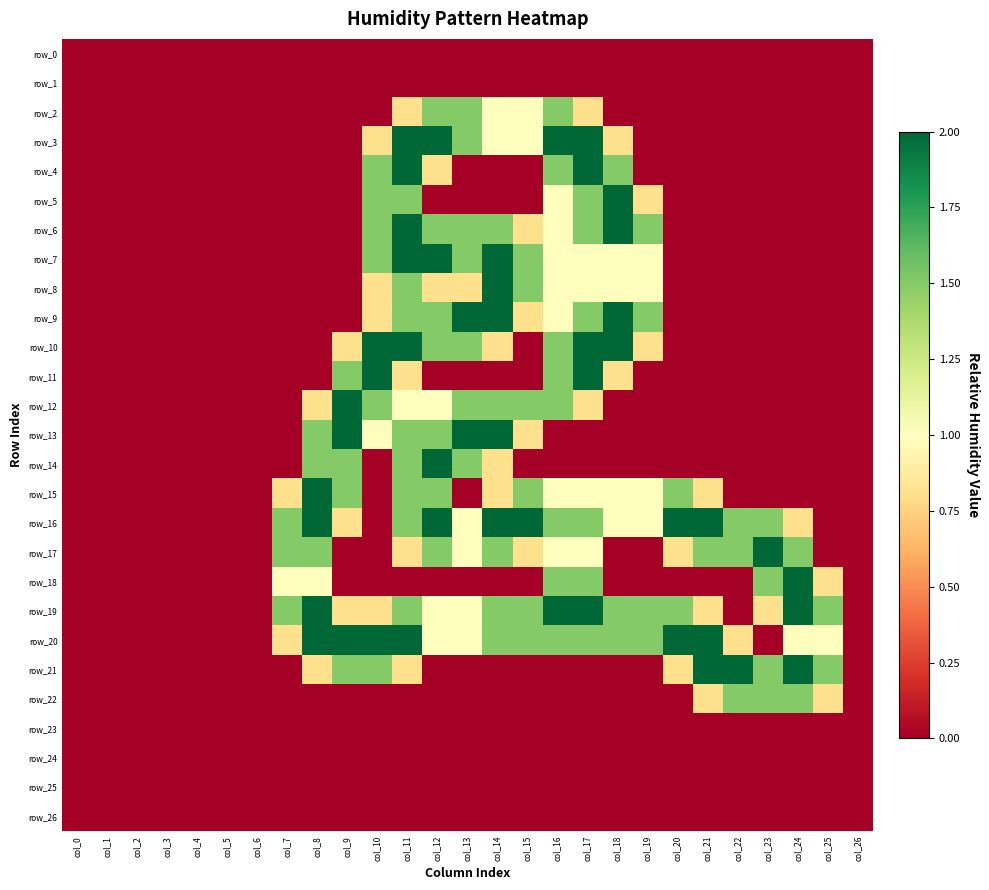

Reading left to right, transcribe all the data shown in this chart.

row_0: 0.0	0.0	0.0	0.0	0.0	0.0	0.0	0.0	0.0	0.0	0.0	0.0	0.0	0.0	0.0	0.0	0.0	0.0	0.0	0.0	0.0	0.0	0.0	0.0	0.0	0.0	0.0
row_1: 0.0	0.0	0.0	0.0	0.0	0.0	0.0	0.0	0.0	0.0	0.0	0.0	0.0	0.0	0.0	0.0	0.0	0.0	0.0	0.0	0.0	0.0	0.0	0.0	0.0	0.0	0.0
row_2: 0.0	0.0	0.0	0.0	0.0	0.0	0.0	0.0	0.0	0.0	0.0	0.8	1.5	1.5	1.0	1.0	1.5	0.8	0.0	0.0	0.0	0.0	0.0	0.0	0.0	0.0	0.0
row_3: 0.0	0.0	0.0	0.0	0.0	0.0	0.0	0.0	0.0	0.0	0.8	2.0	2.0	1.5	1.0	1.0	2.0	2.0	0.8	0.0	0.0	0.0	0.0	0.0	0.0	0.0	0.0
row_4: 0.0	0.0	0.0	0.0	0.0	0.0	0.0	0.0	0.0	0.0	1.5	2.0	0.8	0.0	0.0	0.0	1.5	2.0	1.5	0.0	0.0	0.0	0.0	0.0	0.0	0.0	0.0
row_5: 0.0	0.0	0.0	0.0	0.0	0.0	0.0	0.0	0.0	0.0	1.5	1.5	0.0	0.0	0.0	0.0	1.0	1.5	2.0	0.8	0.0	0.0	0.0	0.0	0.0	0.0	0.0
row_6: 0.0	0.0	0.0	0.0	0.0	0.0	0.0	0.0	0.0	0.0	1.5	2.0	1.5	1.5	1.5	0.8	1.0	1.5	2.0	1.5	0.0	0.0	0.0	0.0	0.0	0.0	0.0
row_7: 0.0	0.0	0.0	0.0	0.0	0.0	0.0	0.0	0.0	0.0	1.5	2.0	2.0	1.5	2.0	1.5	1.0	1.0	1.0	1.0	0.0	0.0	0.0	0.0	0.0	0.0	0.0
row_8: 0.0	0.0	0.0	0.0	0.0	0.0	0.0	0.0	0.0	0.0	0.8	1.5	0.8	0.8	2.0	1.5	1.0	1.0	1.0	1.0	0.0	0.0	0.0	0.0	0.0	0.0	0.0
row_9: 0.0	0.0	0.0	0.0	0.0	0.0	0.0	0.0	0.0	0.0	0.8	1.5	1.5	2.0	2.0	0.8	1.0	1.5	2.0	1.5	0.0	0.0	0.0	0.0	0.0	0.0	0.0
row_10: 0.0	0.0	0.0	0.0	0.0	0.0	0.0	0.0	0.0	0.8	2.0	2.0	1.5	1.5	0.8	0.0	1.5	2.0	2.0	0.8	0.0	0.0	0.0	0.0	0.0	0.0	0.0
row_11: 0.0	0.0	0.0	0.0	0.0	0.0	0.0	0.0	0.0	1.5	2.0	0.8	0.0	0.0	0.0	0.0	1.5	2.0	0.8	0.0	0.0	0.0	0.0	0.0	0.0	0.0	0.0
row_12: 0.0	0.0	0.0	0.0	0.0	0.0	0.0	0.0	0.8	2.0	1.5	1.0	1.0	1.5	1.5	1.5	1.5	0.8	0.0	0.0	0.0	0.0	0.0	0.0	0.0	0.0	0.0
row_13: 0.0	0.0	0.0	0.0	0.0	0.0	0.0	0.0	1.5	2.0	1.0	1.5	1.5	2.0	2.0	0.8	0.0	0.0	0.0	0.0	0.0	0.0	0.0	0.0	0.0	0.0	0.0
row_14: 0.0	0.0	0.0	0.0	0.0	0.0	0.0	0.0	1.5	1.5	0.0	1.5	2.0	1.5	0.8	0.0	0.0	0.0	0.0	0.0	0.0	0.0	0.0	0.0	0.0	0.0	0.0
row_15: 0.0	0.0	0.0	0.0	0.0	0.0	0.0	0.8	2.0	1.5	0.0	1.5	1.5	0.0	0.8	1.5	1.0	1.0	1.0	1.0	1.5	0.8	0.0	0.0	0.0	0.0	0.0
row_16: 0.0	0.0	0.0	0.0	0.0	0.0	0.0	1.5	2.0	0.8	0.0	1.5	2.0	1.0	2.0	2.0	1.5	1.5	1.0	1.0	2.0	2.0	1.5	1.5	0.8	0.0	0.0
row_17: 0.0	0.0	0.0	0.0	0.0	0.0	0.0	1.5	1.5	0.0	0.0	0.8	1.5	1.0	1.5	0.8	1.0	1.0	0.0	0.0	0.8	1.5	1.5	2.0	1.5	0.0	0.0
row_18: 0.0	0.0	0.0	0.0	0.0	0.0	0.0	1.0	1.0	0.0	0.0	0.0	0.0	0.0	0.0	0.0	1.5	1.5	0.0	0.0	0.0	0.0	0.0	1.5	2.0	0.8	0.0
row_19: 0.0	0.0	0.0	0.0	0.0	0.0	0.0	1.5	2.0	0.8	0.8	1.5	1.0	1.0	1.5	1.5	2.0	2.0	1.5	1.5	1.5	0.8	0.0	0.8	2.0	1.5	0.0
row_20: 0.0	0.0	0.0	0.0	0.0	0.0	0.0	0.8	2.0	2.0	2.0	2.0	1.0	1.0	1.5	1.5	1.5	1.5	1.5	1.5	2.0	2.0	0.8	0.0	1.0	1.0	0.0
row_21: 0.0	0.0	0.0	0.0	0.0	0.0	0.0	0.0	0.8	1.5	1.5	0.8	0.0	0.0	0.0	0.0	0.0	0.0	0.0	0.0	0.8	2.0	2.0	1.5	2.0	1.5	0.0
row_22: 0.0	0.0	0.0	0.0	0.0	0.0	0.0	0.0	0.0	0.0	0.0	0.0	0.0	0.0	0.0	0.0	0.0	0.0	0.0	0.0	0.0	0.8	1.5	1.5	1.5	0.8	0.0
row_23: 0.0	0.0	0.0	0.0	0.0	0.0	0.0	0.0	0.0	0.0	0.0	0.0	0.0	0.0	0.0	0.0	0.0	0.0	0.0	0.0	0.0	0.0	0.0	0.0	0.0	0.0	0.0
row_24: 0.0	0.0	0.0	0.0	0.0	0.0	0.0	0.0	0.0	0.0	0.0	0.0	0.0	0.0	0.0	0.0	0.0	0.0	0.0	0.0	0.0	0.0	0.0	0.0	0.0	0.0	0.0
row_25: 0.0	0.0	0.0	0.0	0.0	0.0	0.0	0.0	0.0	0.0	0.0	0.0	0.0	0.0	0.0	0.0	0.0	0.0	0.0	0.0	0.0	0.0	0.0	0.0	0.0	0.0	0.0
row_26: 0.0	0.0	0.0	0.0	0.0	0.0	0.0	0.0	0.0	0.0	0.0	0.0	0.0	0.0	0.0	0.0	0.0	0.0	0.0	0.0	0.0	0.0	0.0	0.0	0.0	0.0	0.0